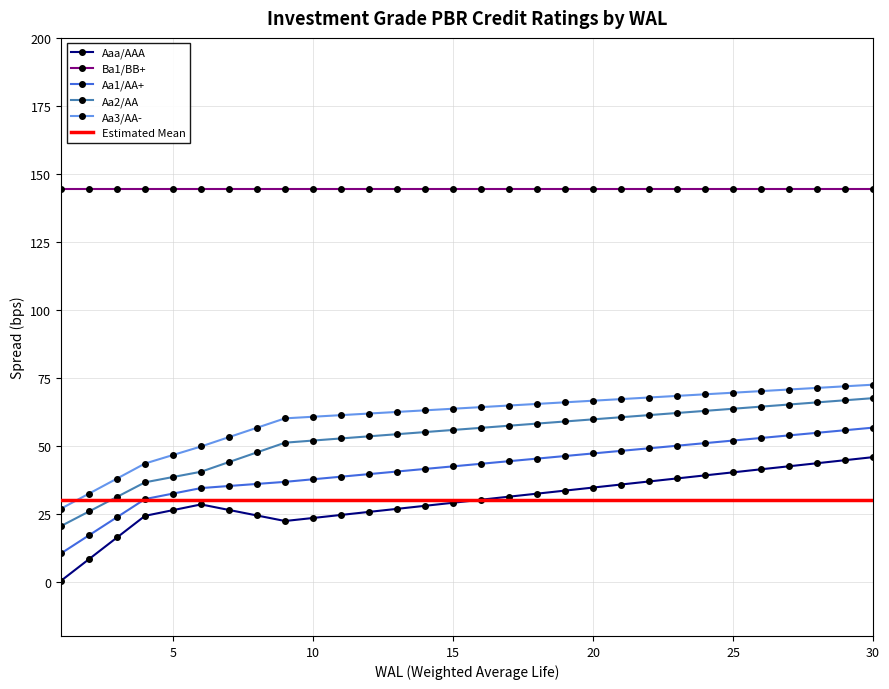

Which series has the widest spread of values?

Aa2/AA